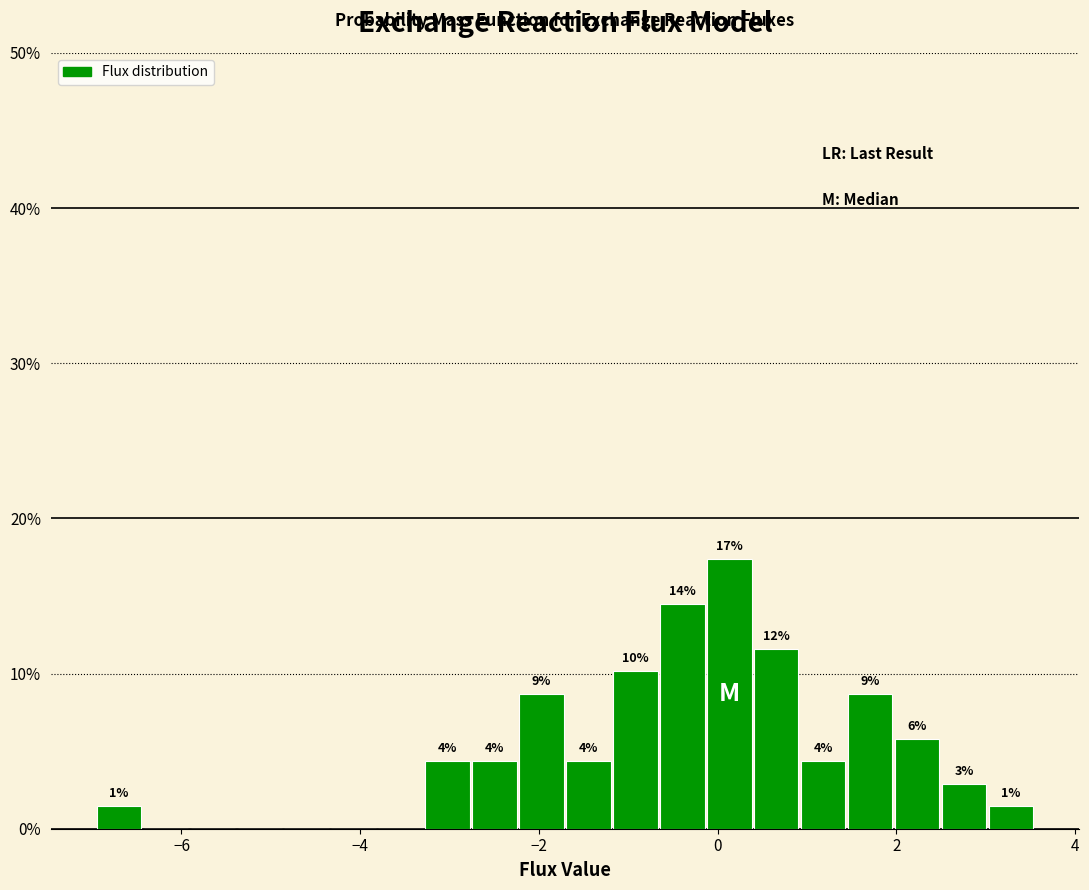

Read against the x-axis, roughly where is the centre of the tallest bar?

0.2